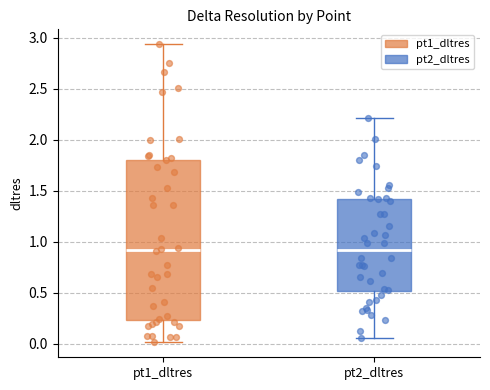

Comparing the boxes themselves (not the whiskers), which one is the tallest?

pt1_dltres